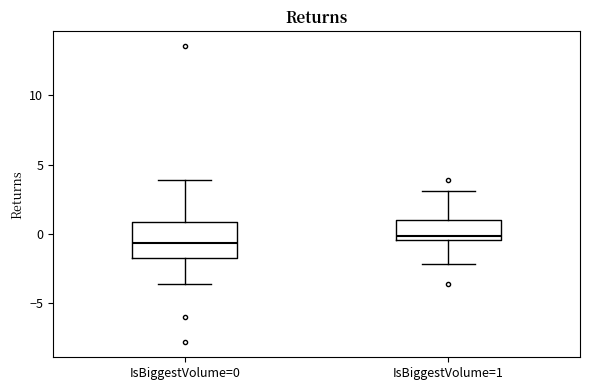

Reading left to right, transcribe this box plot: for each box, give where its median line is, the range the box spans, and where its two whiskers end, as read against the y-axis. The values are not printed on the chart, so give them approximately, as read against the axis.

IsBiggestVolume=0: median -0.5, box -1.5 to 1.0, whiskers -3.5 to 4.0
IsBiggestVolume=1: median 0.0, box -0.5 to 1.0, whiskers -2.0 to 3.0